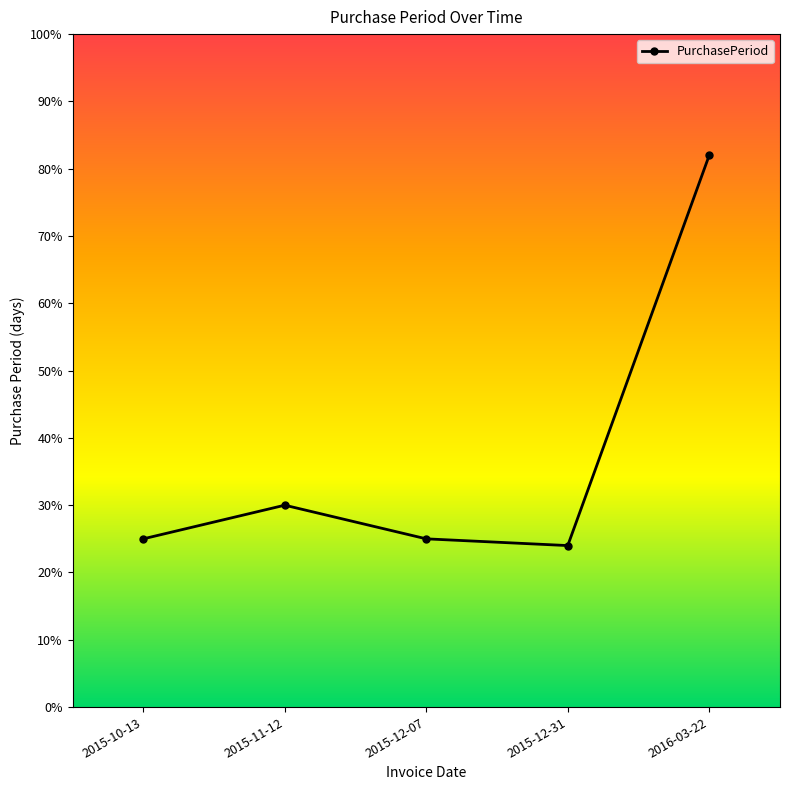

What position from the right is 2015-10-13?

5